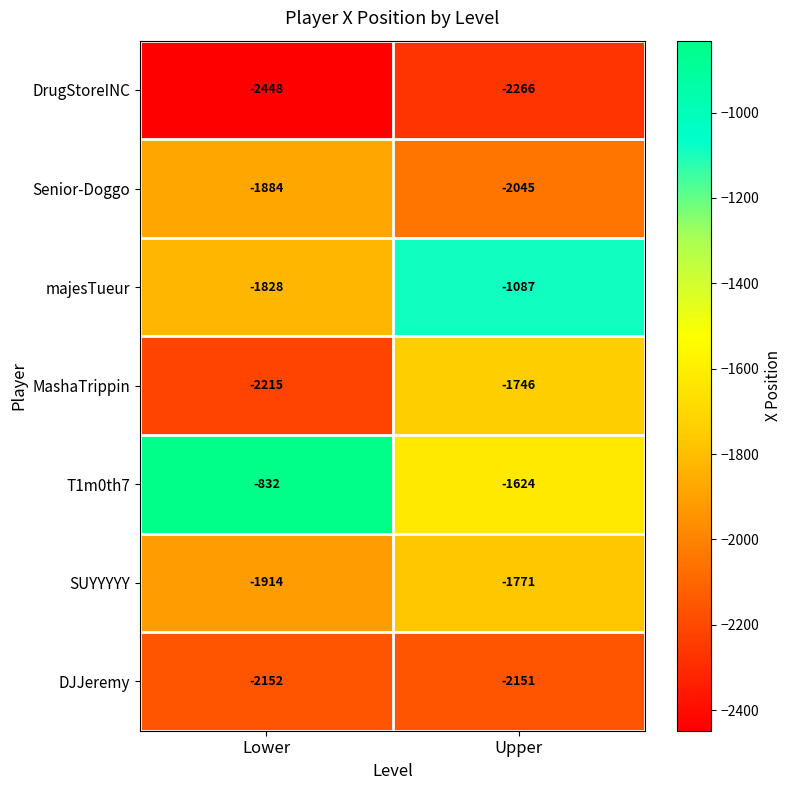

Rank the series at Lower from lowest to highest value.

DrugStoreINC, MashaTrippin, DJJeremy, SUYYYYY, Senior-Doggo, majesTueur, T1m0th7